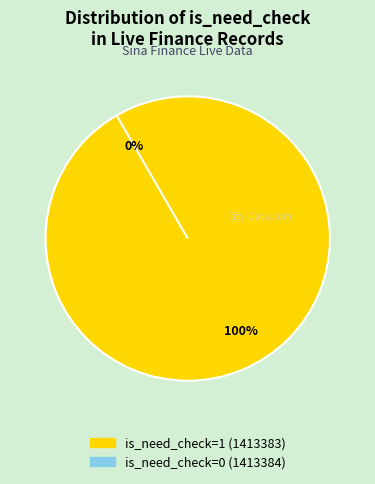

To the nearest percent, what is the difference between the is_need_check=1 (1413383) and is_need_check=0 (1413384) slice percentages?

100%